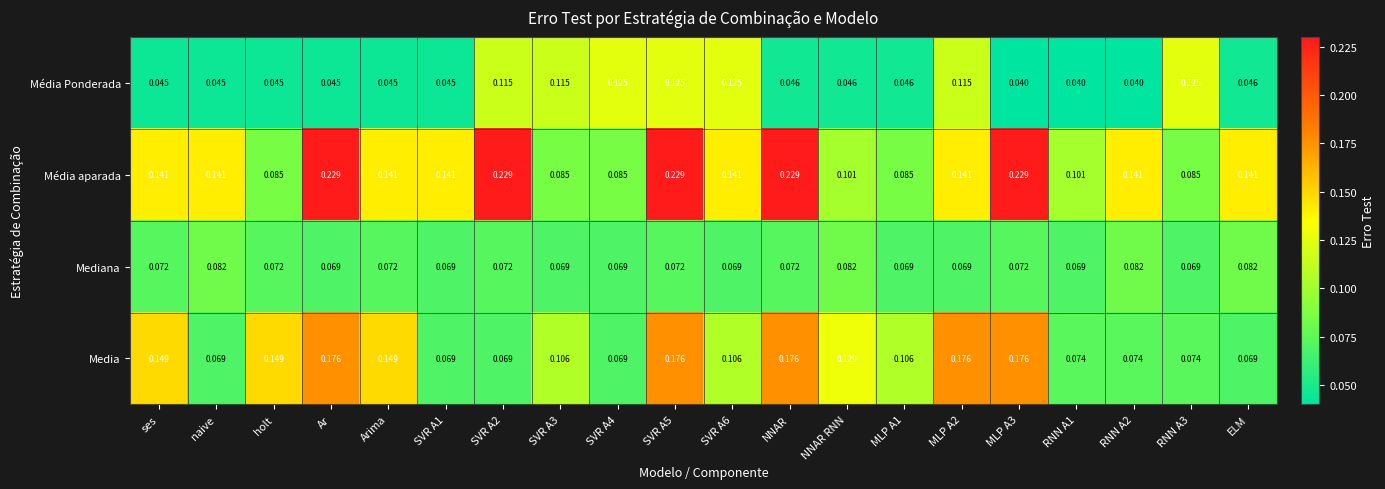

Which series has the largest total across all categories?

Média aparada